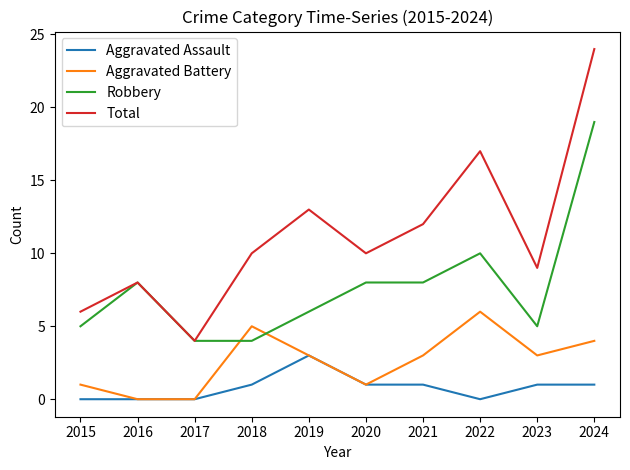

Reading right to left, what are all the values shown in this chart?

Aggravated Assault: 2024=1	2023=1	2022=0	2021=1	2020=1	2019=3	2018=1	2017=0	2016=0	2015=0
Aggravated Battery: 2024=4	2023=3	2022=6	2021=3	2020=1	2019=3	2018=5	2017=0	2016=0	2015=1
Robbery: 2024=19	2023=5	2022=10	2021=8	2020=8	2019=6	2018=4	2017=4	2016=8	2015=5
Total: 2024=24	2023=9	2022=17	2021=12	2020=10	2019=13	2018=10	2017=4	2016=8	2015=6